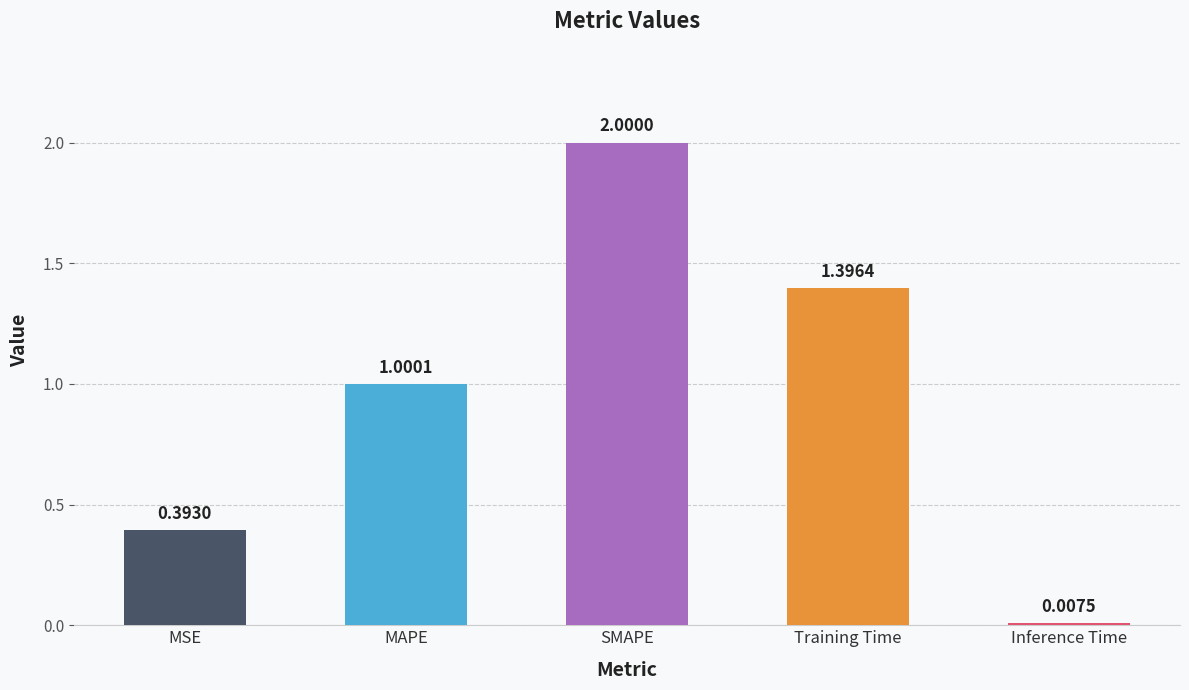

At which label is the value closest to 1?

MAPE